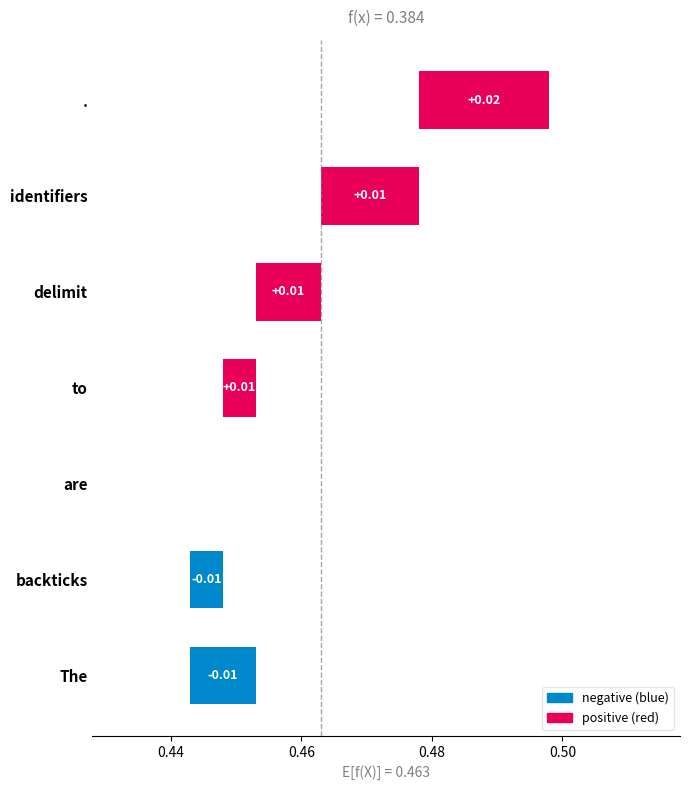

How many data points are above 0?

4